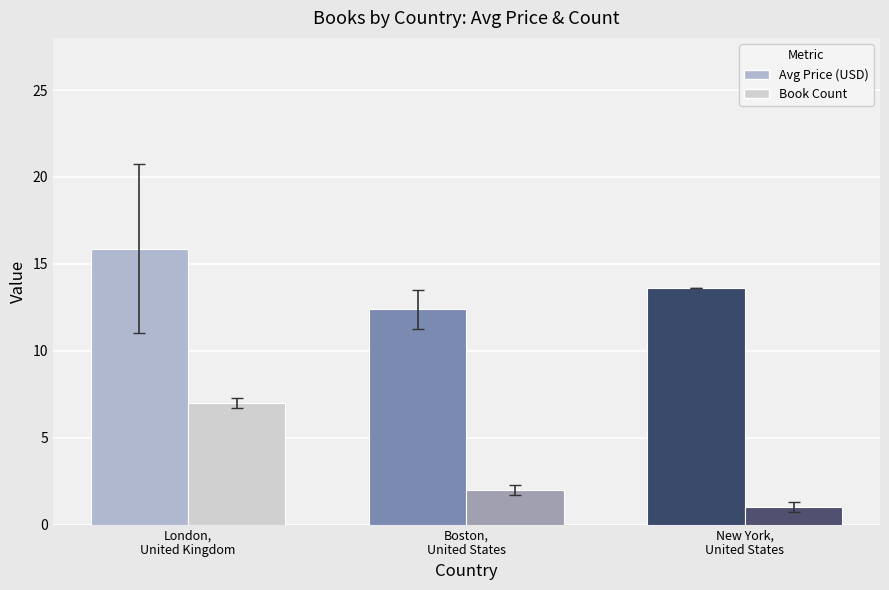

How many bars are there in each group?

2